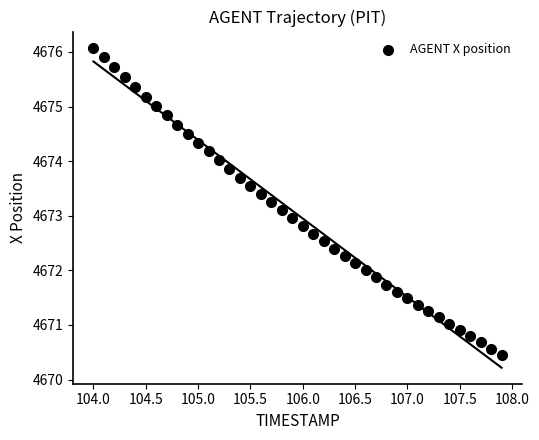

What is the range of X values (max minus min)?

3.9